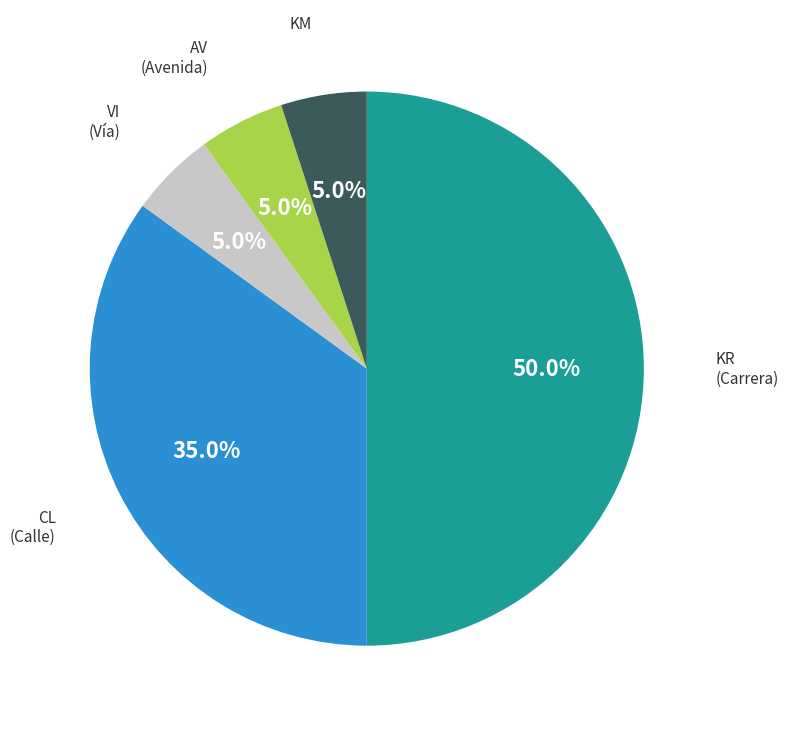

Which category has the biggest portion of the pie?

KR